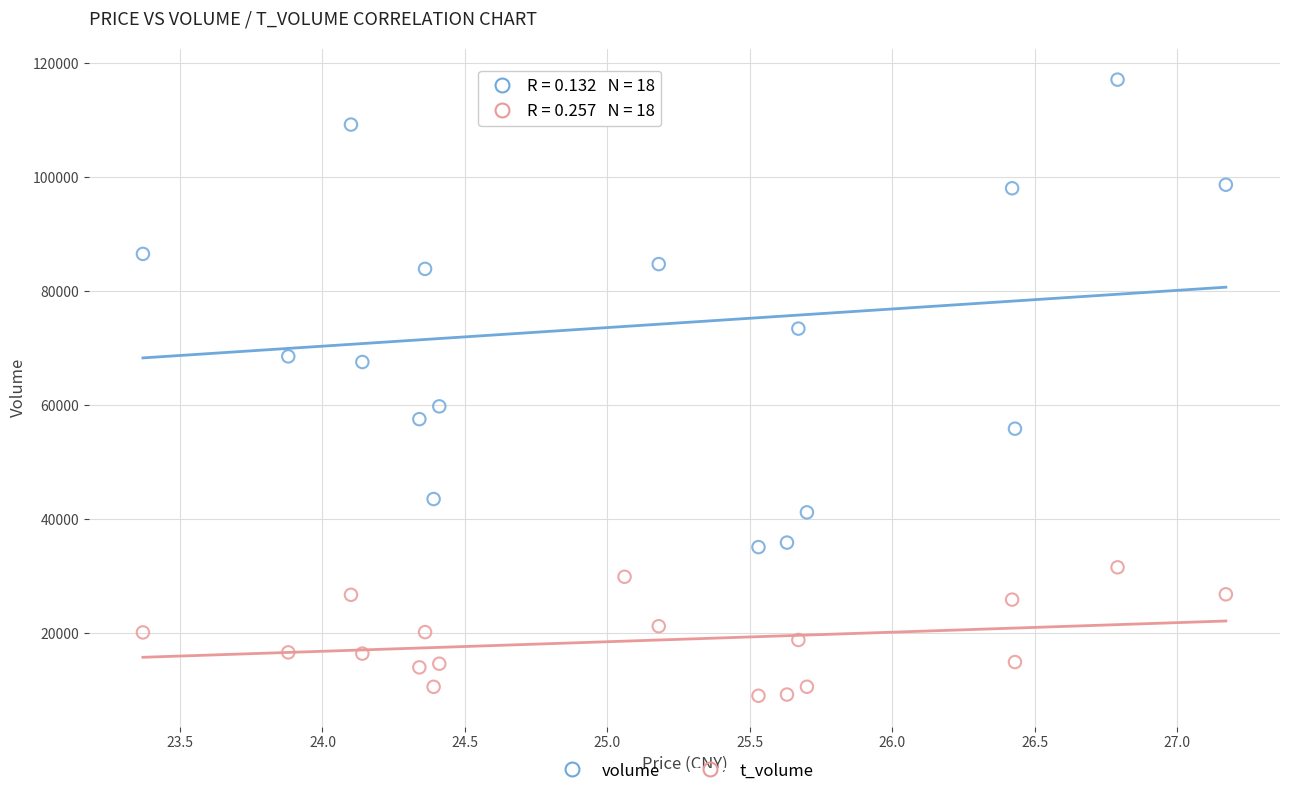

Across all data points, what is the range of Y values (max minus min)?

108167